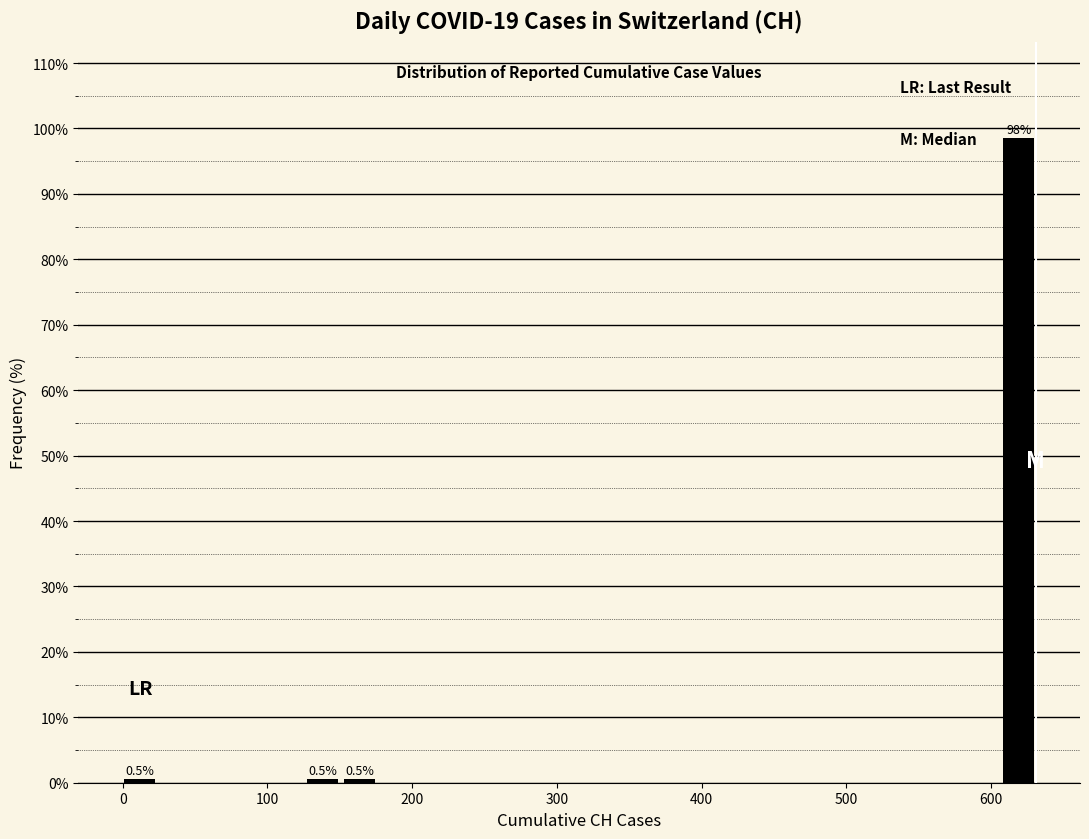

Around what value on the x-axis is the tallest bar? Give the approximate position of its centre, as read against the axis.

620